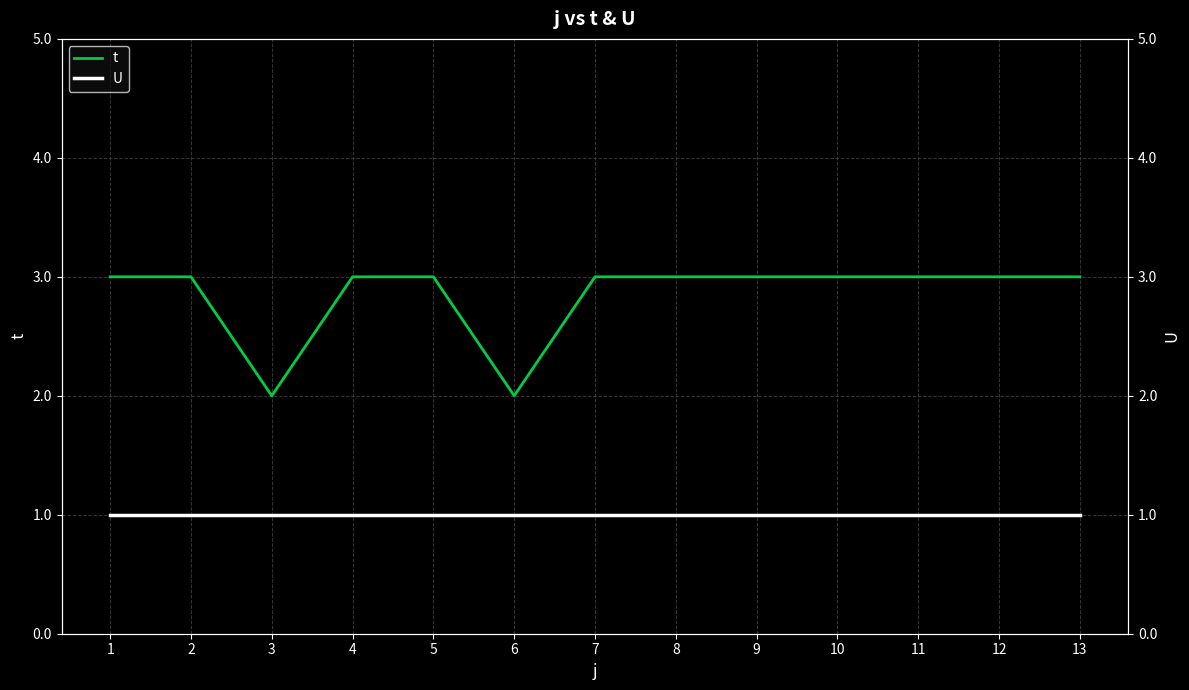

True or false: t and U intersect in this chart.

False